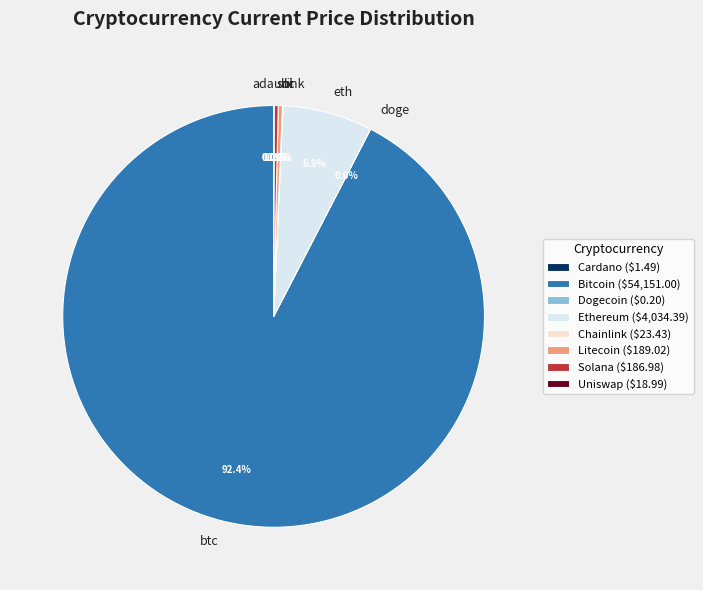

Which category has the biggest portion of the pie?

Bitcoin ($54,151.00)